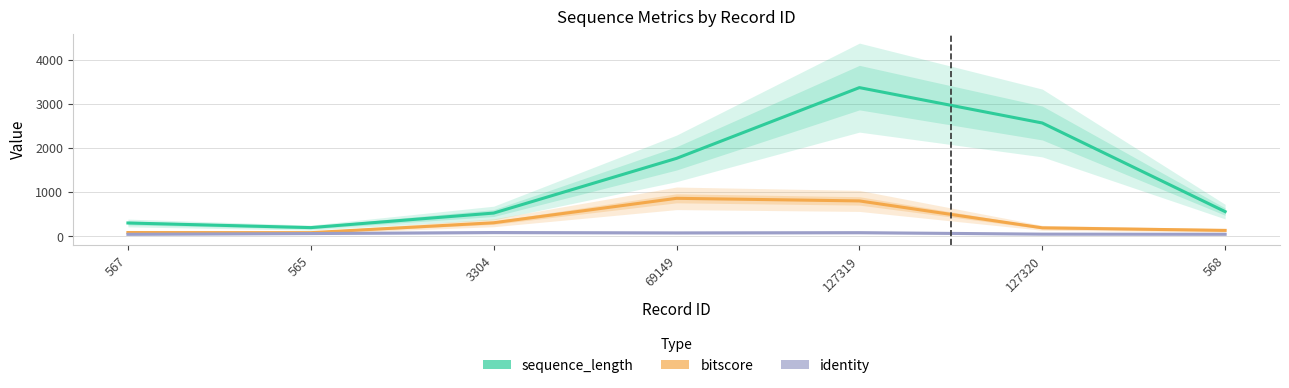

Which series has the largest total across all categories?

sequence_length